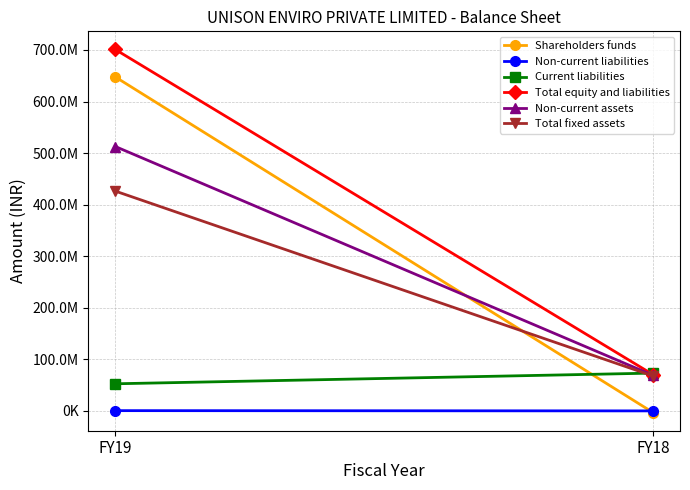

What is the highest value of the Non-current liabilities series?

572000